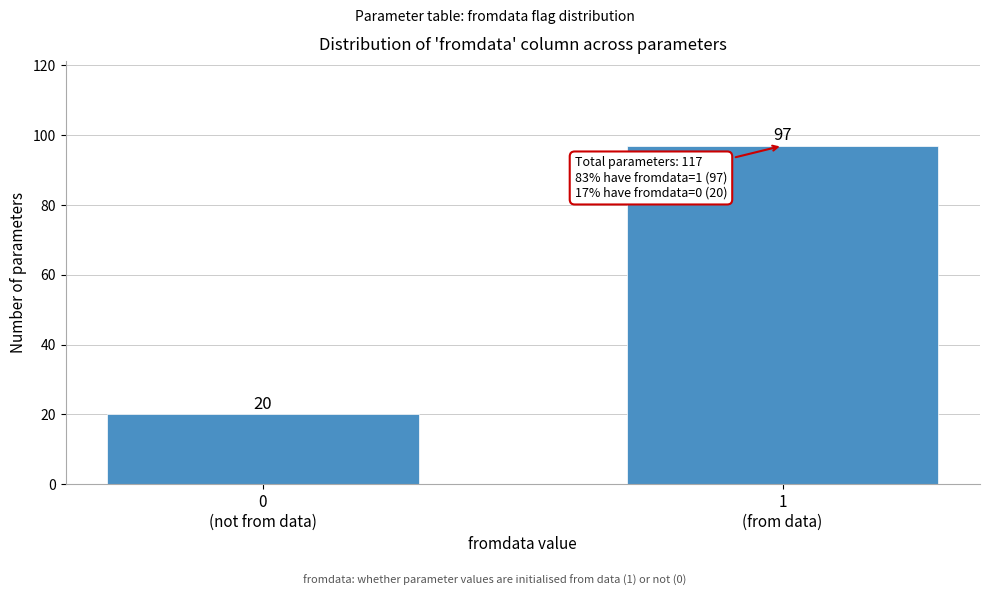

Reading right to left, what are all the values shown in this chart?

97	20